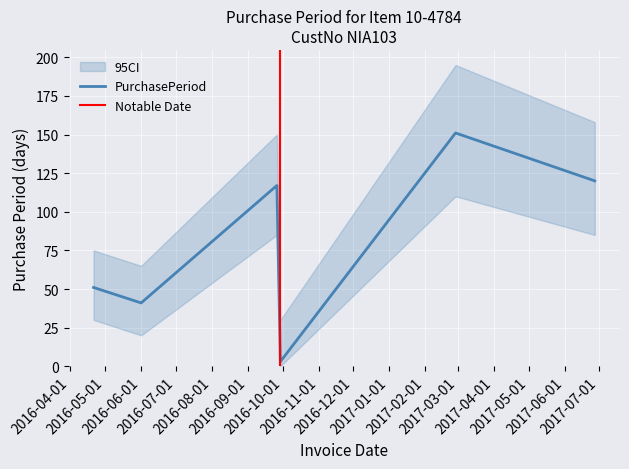

What is the change in value from 2016-06-01 to 2016-09-29?

-38